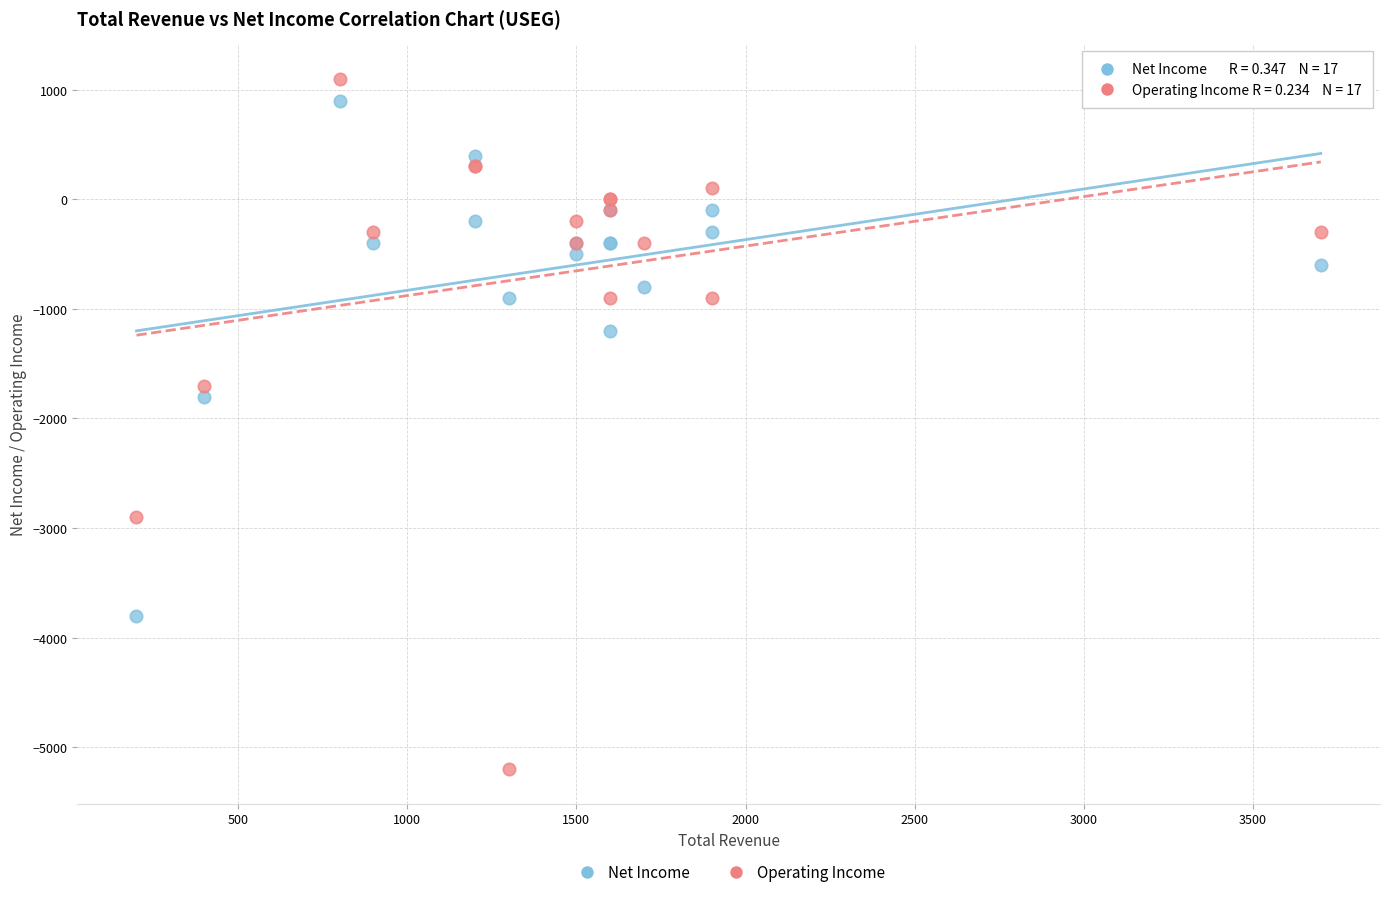

Which series has the largest Y range (max minus min)?

Operating Income